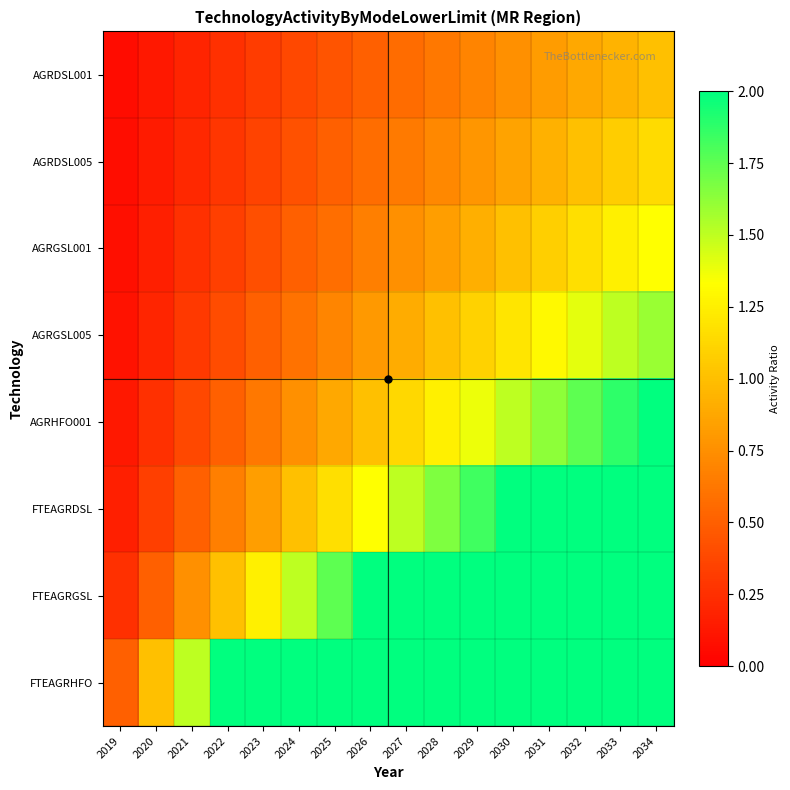

At which category is the sum across all series the highest?

2034